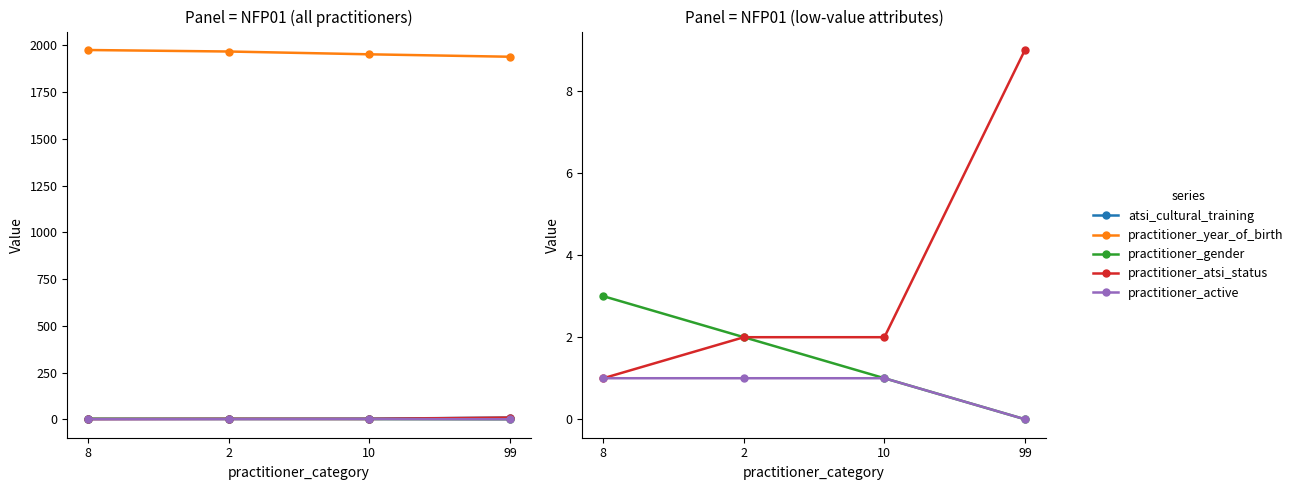

What position from the left is 8?

1